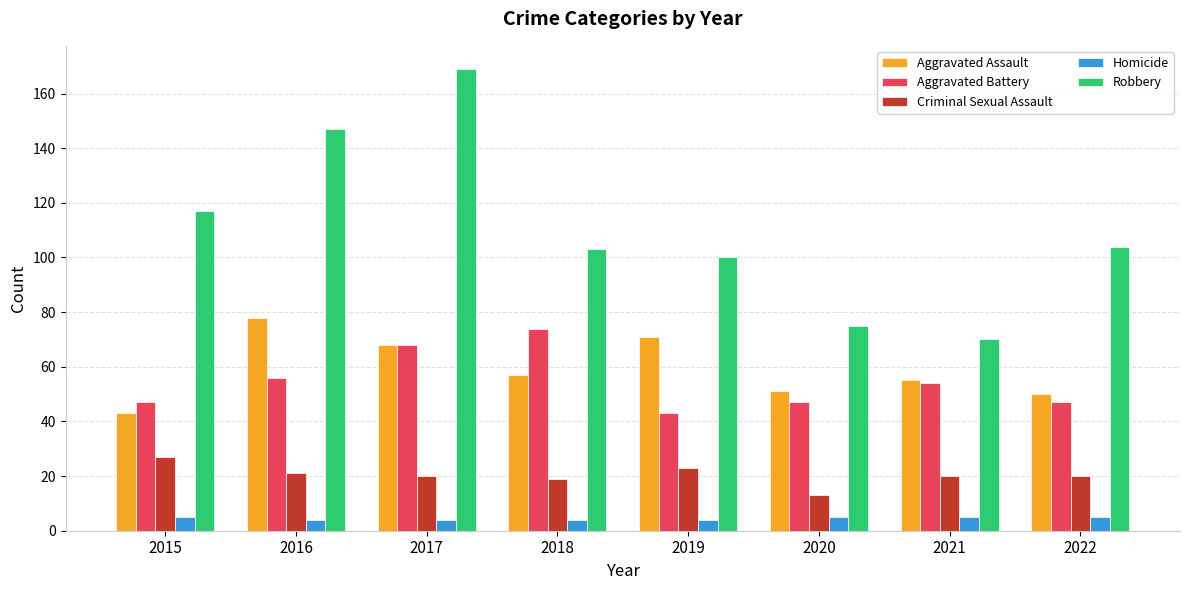

At how many categories does at least one series exceed 137?

2